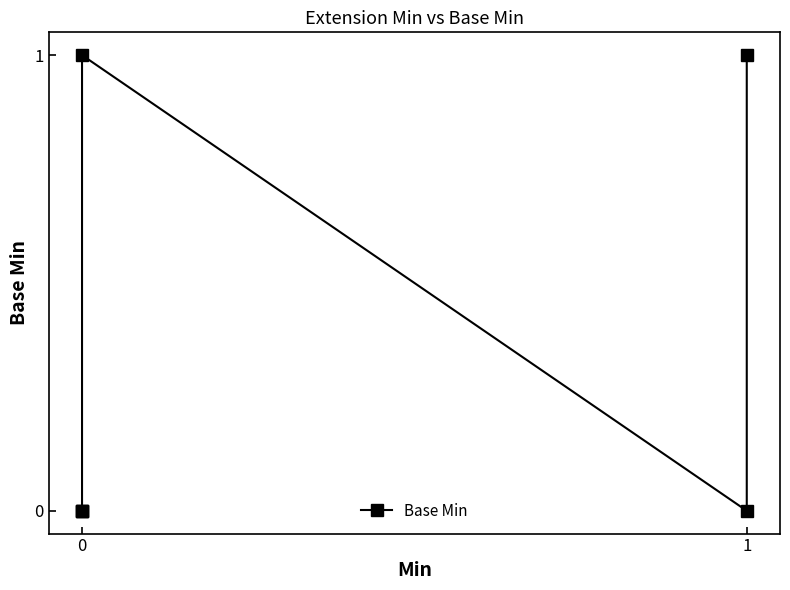

Does the chart have visible grid lines?

No